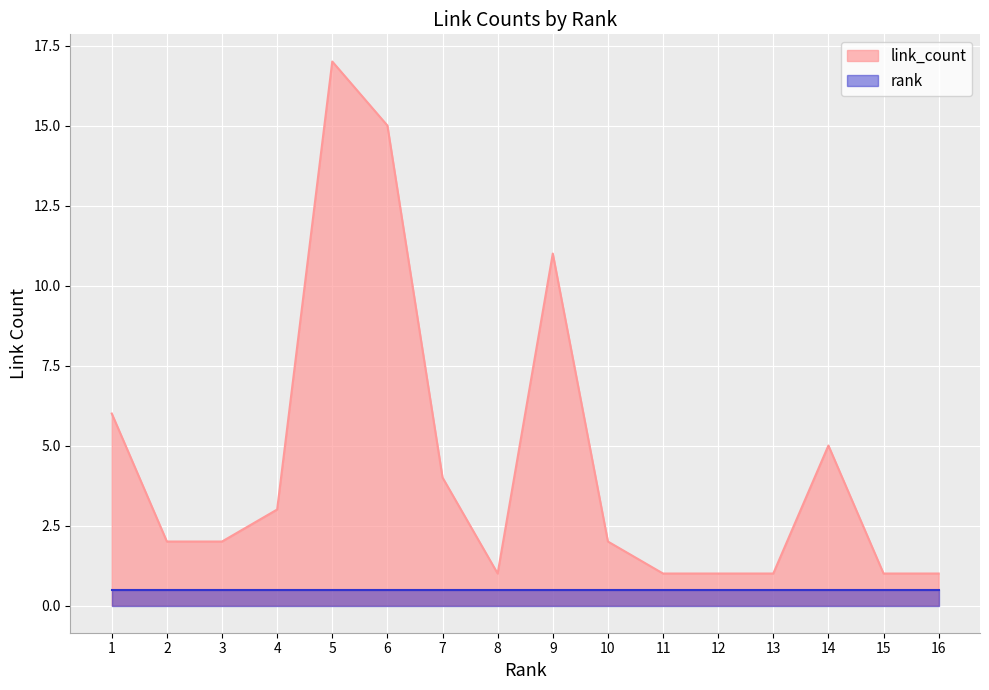

How many interior local valleys (lower than both neighbors) does the data have?

1